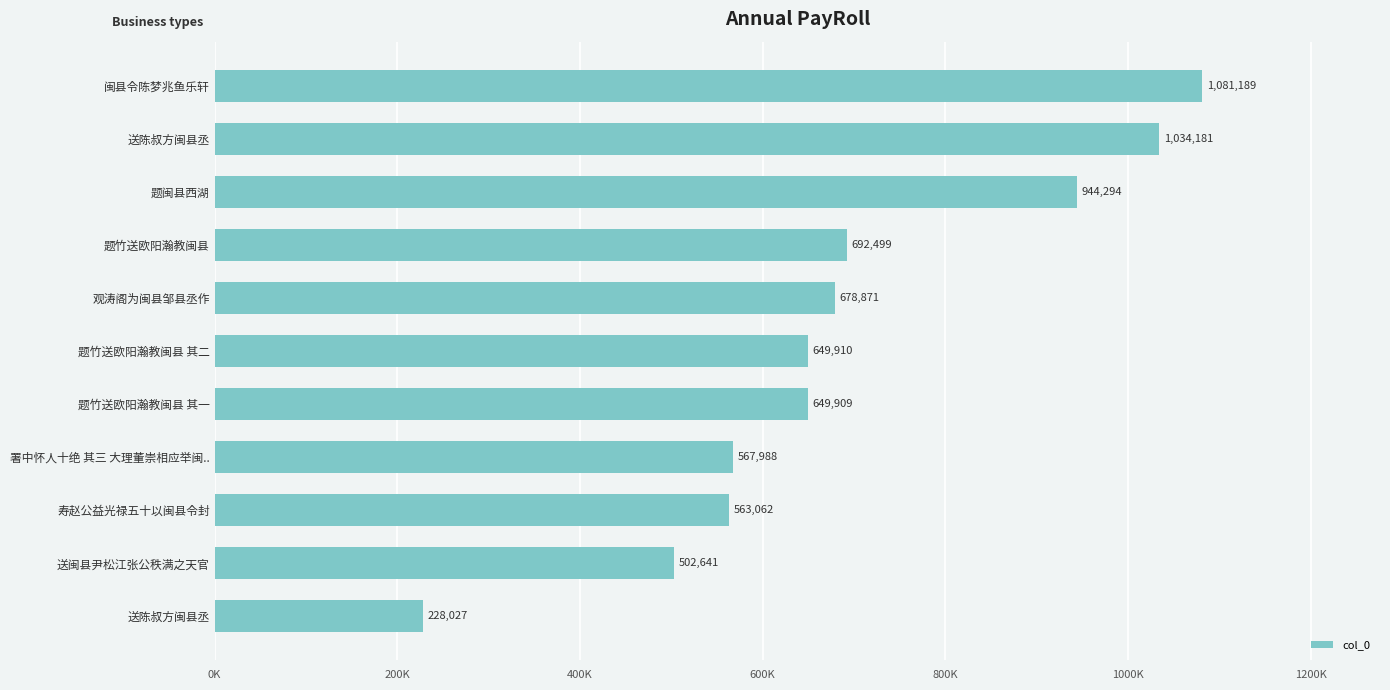

Are the bars horizontal?

Yes